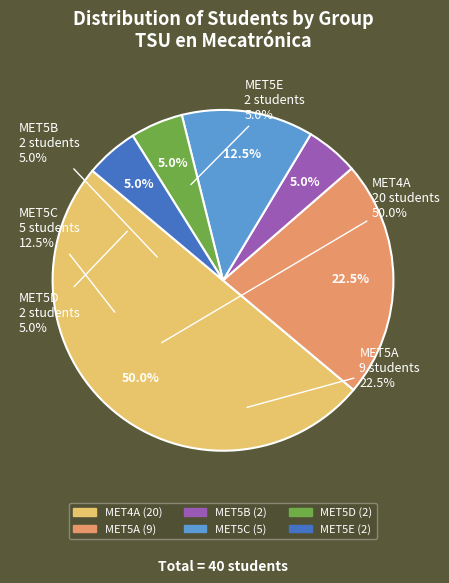

Does MET5D represent more than half of the total?

No